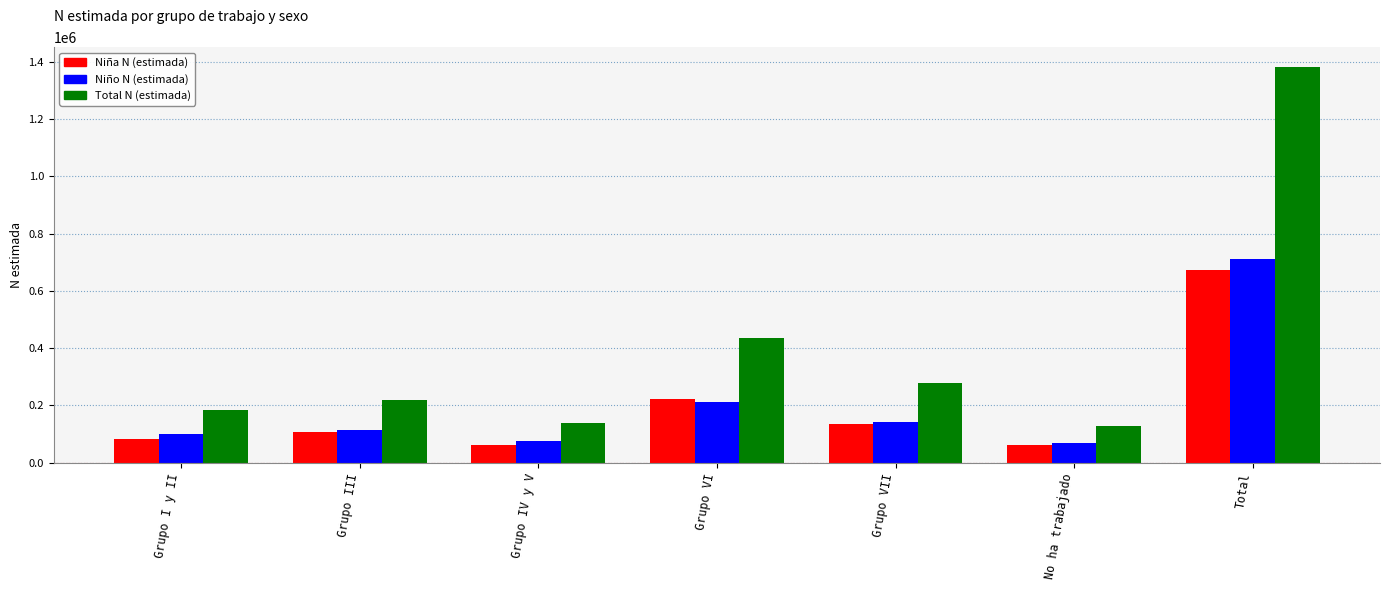

What is the difference between the second highest and second lowest values in the Total N (estimada) series?

297163